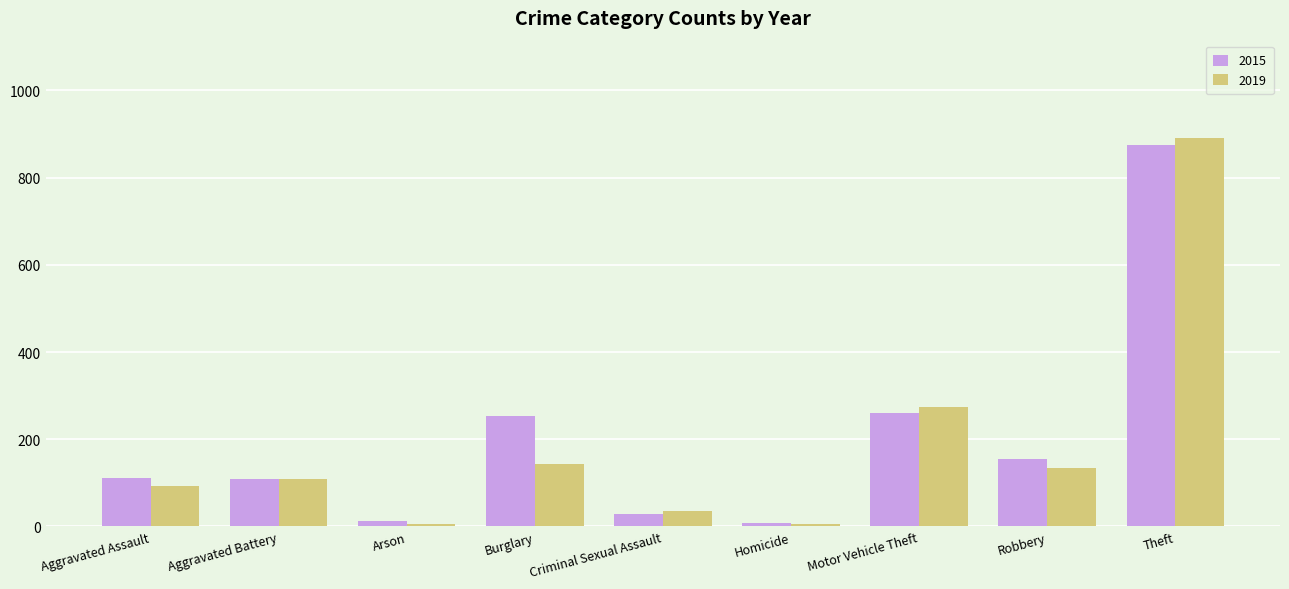

What is the spread (max minus min) of values at Criminal Sexual Assault?

7